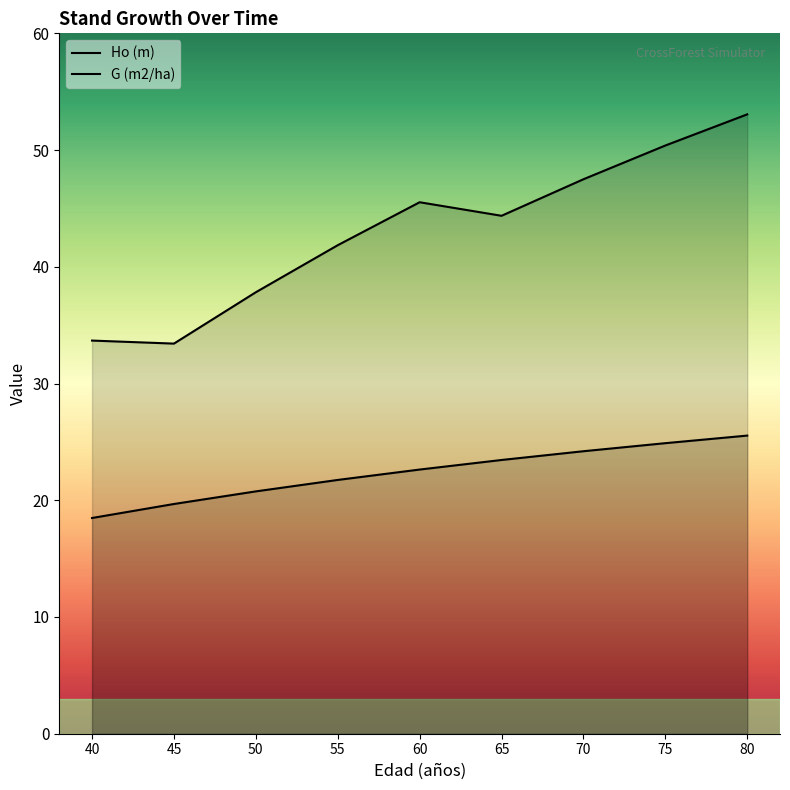

List the series in order of their peak value, highest first.

G (m2/ha), Ho (m)